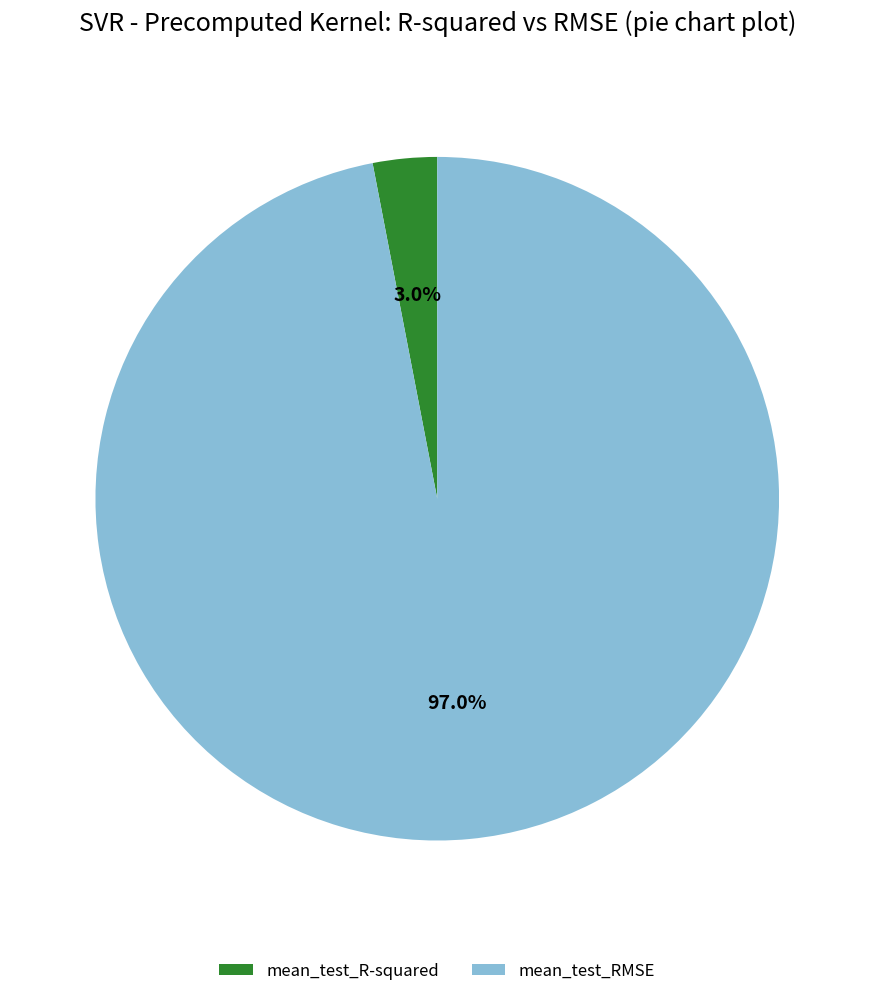

What portion of the pie excludes mean_test_RMSE?

3.0%